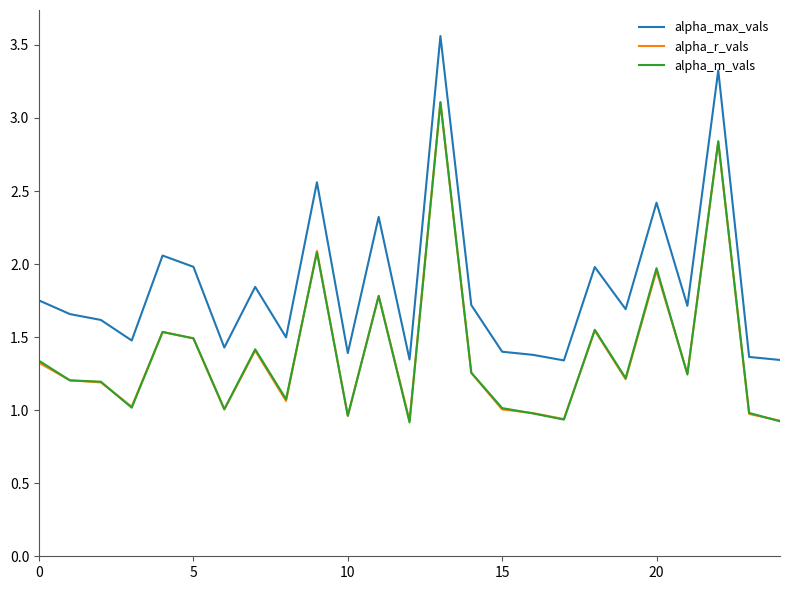

True or false: alpha_r_vals and alpha_max_vals intersect in this chart.

False